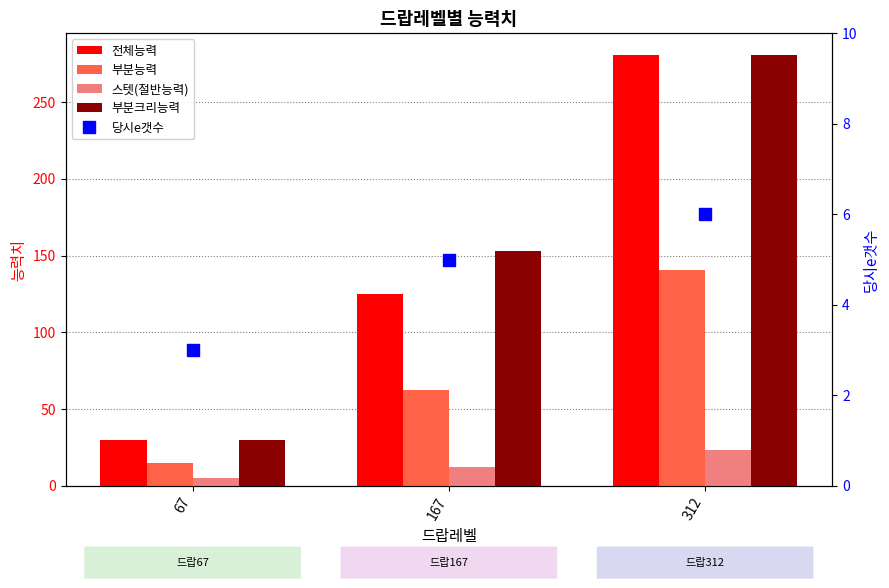

Reading left to right, what are all the values shown in this chart?

전체능력: 67=30.2	167=125.3	312=280.8
부분능력: 67=15.1	167=62.6	312=140.4
스텟(절반능력): 67=5.0	167=12.5	312=23.4
부분크리능력: 67=30.2	167=153.1	312=280.8
당시e갯수: 67=3.0	167=5.0	312=6.0